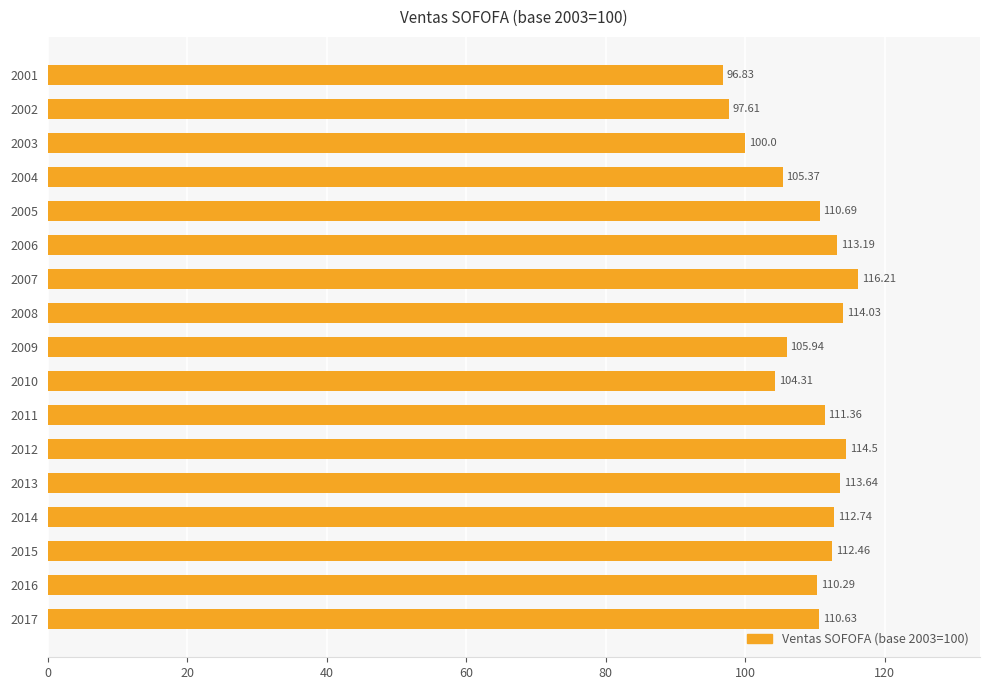

What is the ratio of the value at 2011 to the value at 2009?

1.1